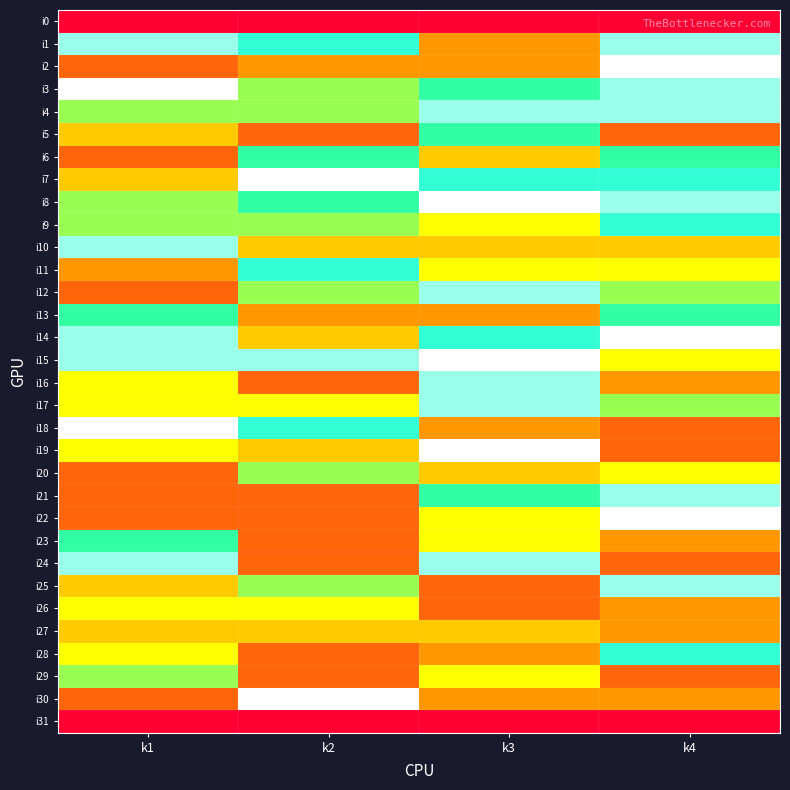

Count the number of data series in this chart.

32